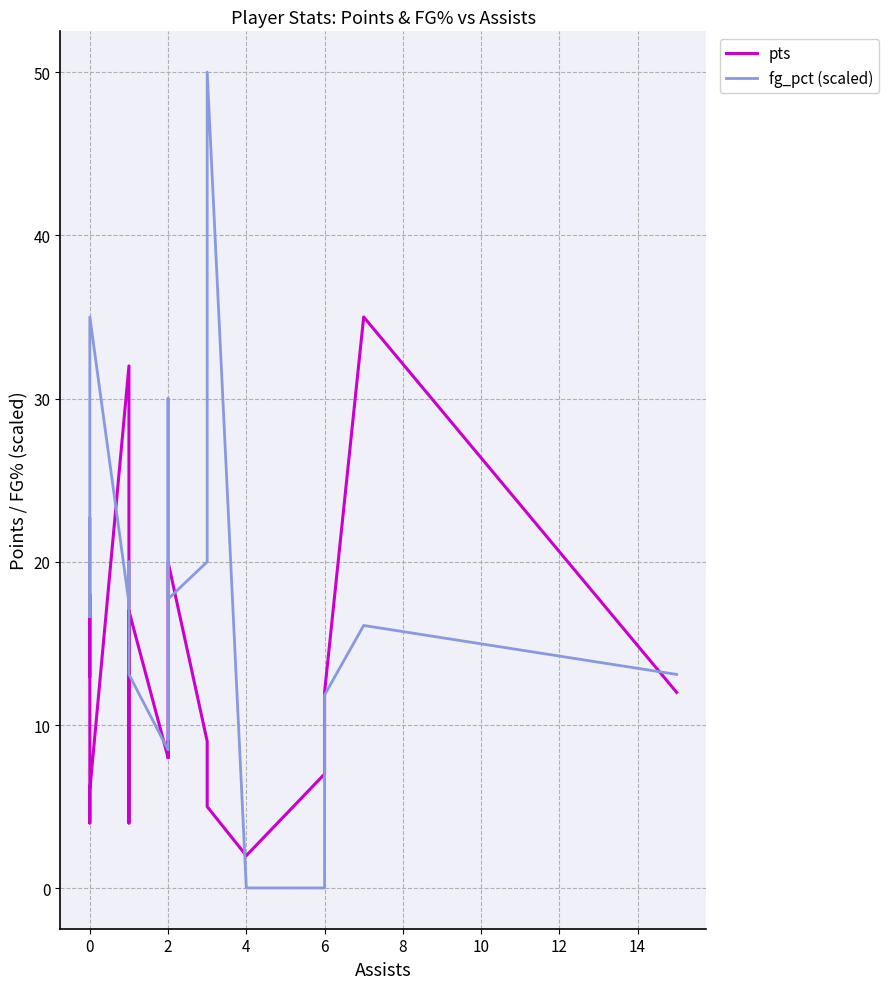

In pts, how many points are lower than both neighbors (excluding endpoints)?

5